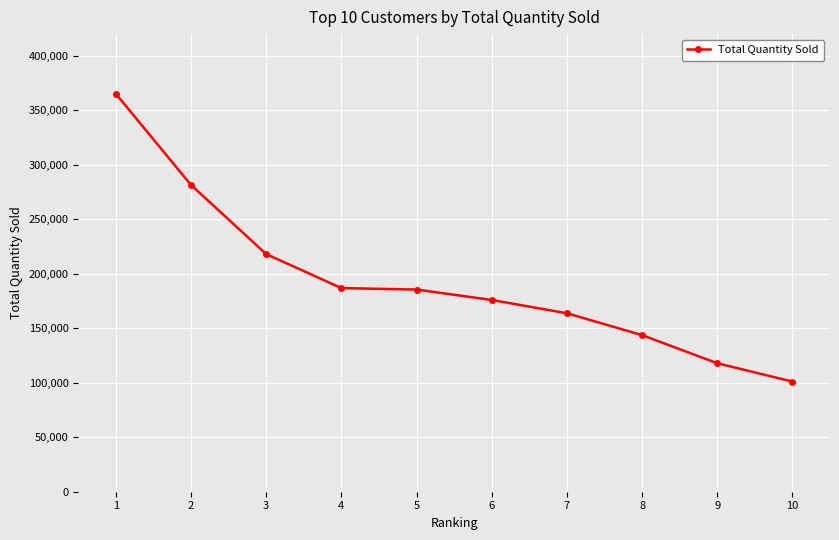

What is the sum of all values?

1939819